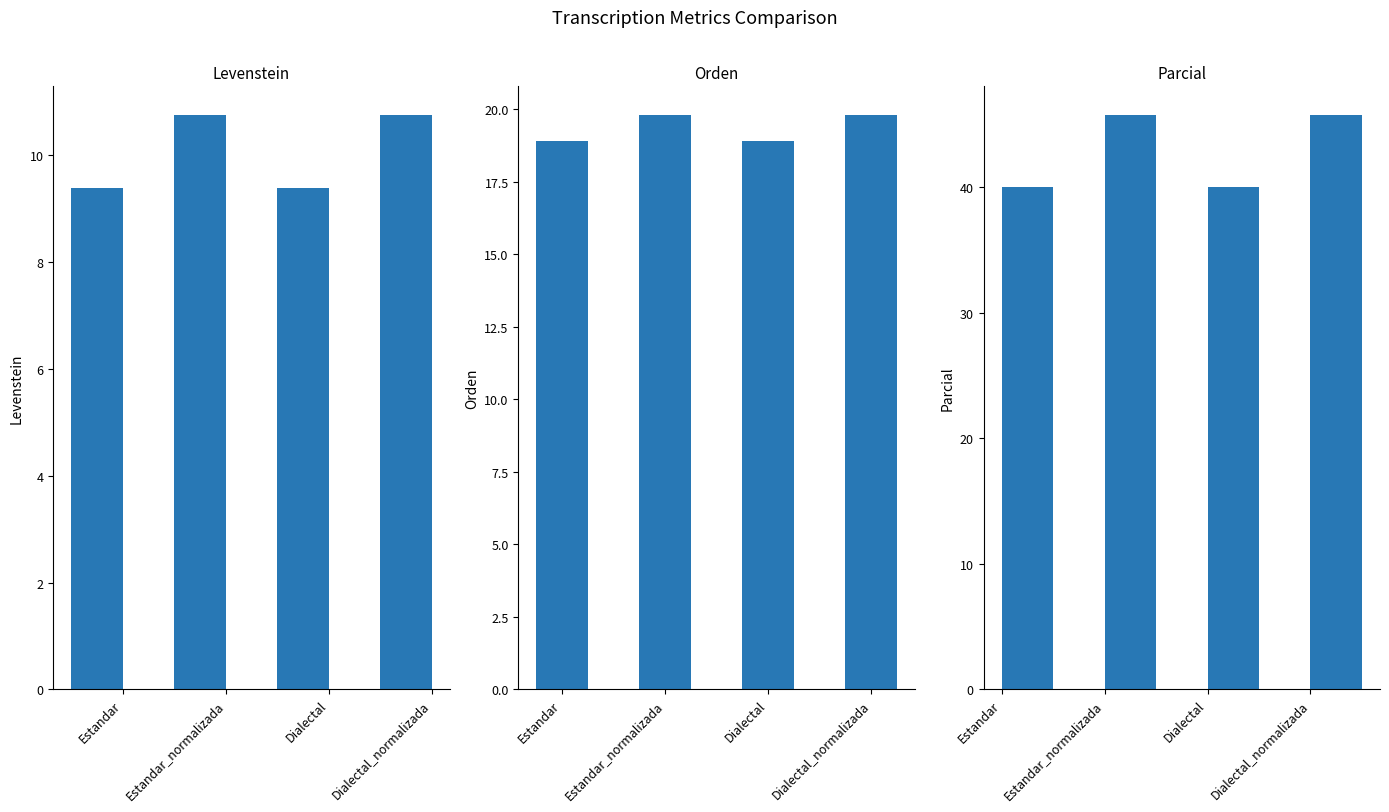

What is the value of the Levenstein bar at the 2nd from the left?

10.7